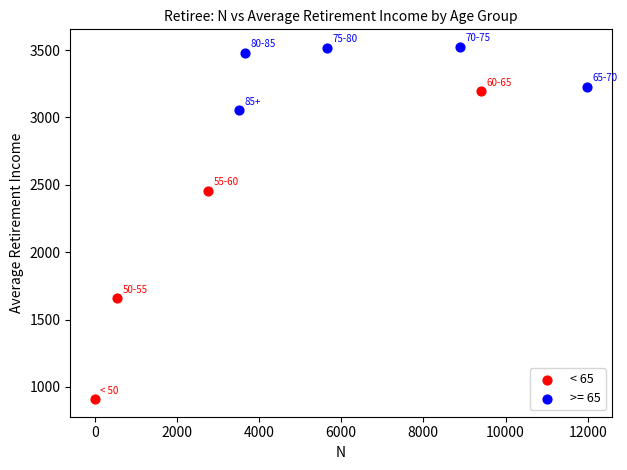

Which series contains the highest Y value?

>= 65